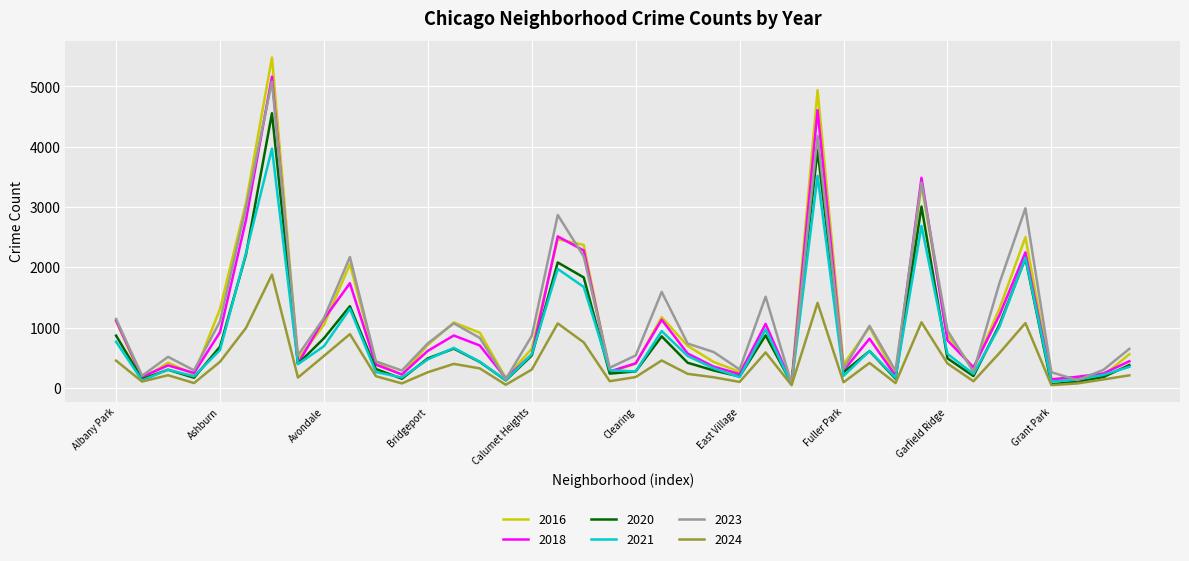

Which series has the largest range (max minus min)?

2016